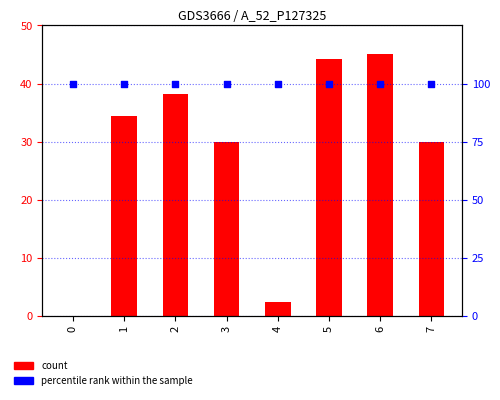

Which series has the widest spread of Y values?

count